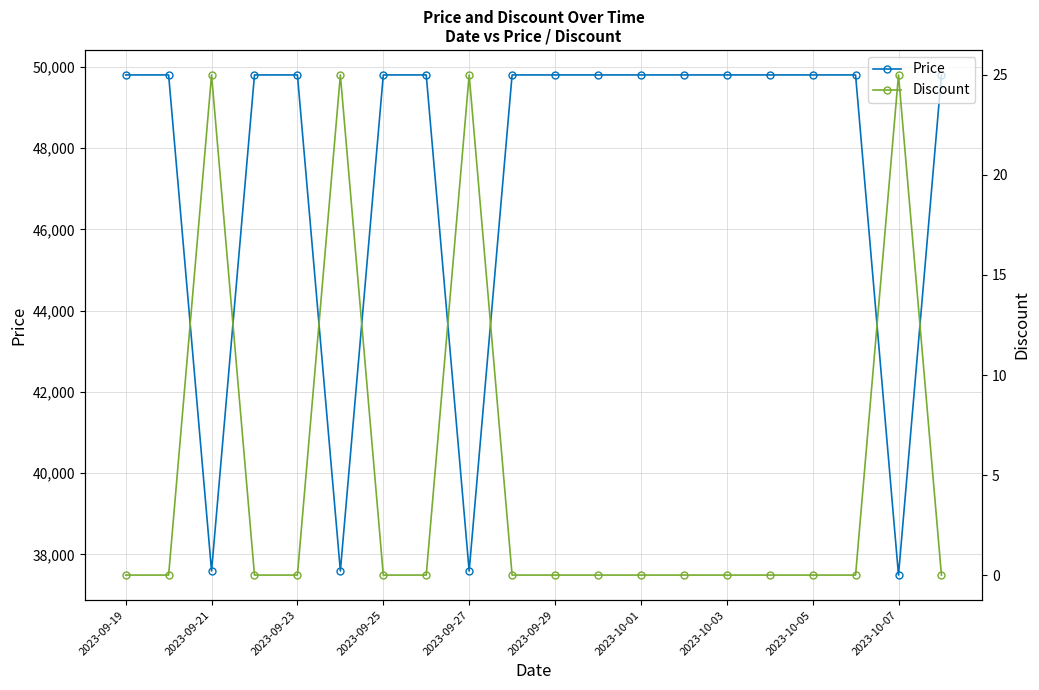

Which series has the largest total across all categories?

Price